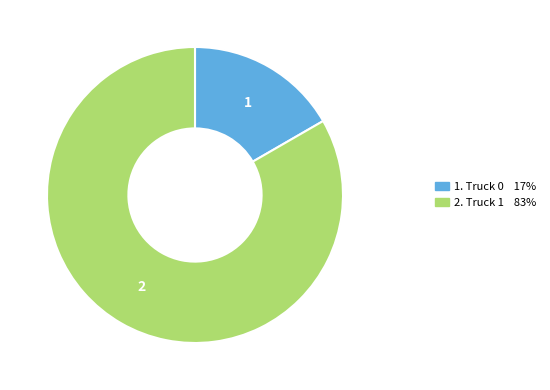

Is there a majority slice in this chart?

Yes